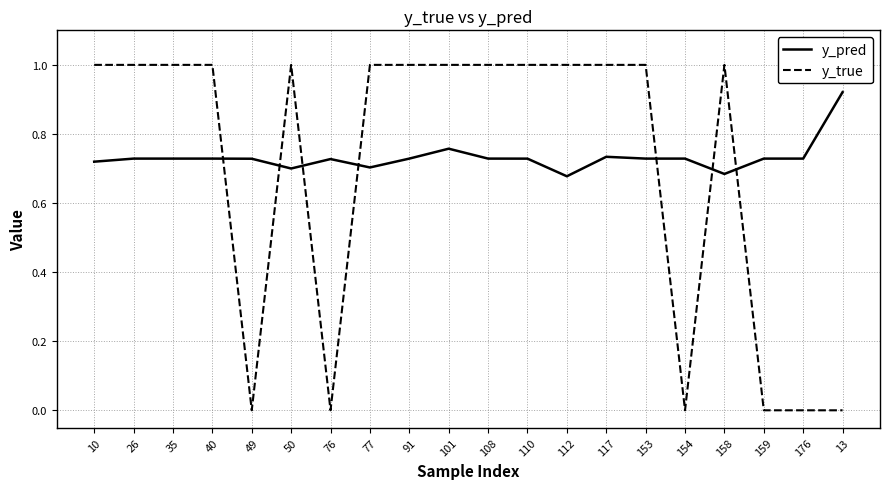

Which series has the widest spread of values?

y_true